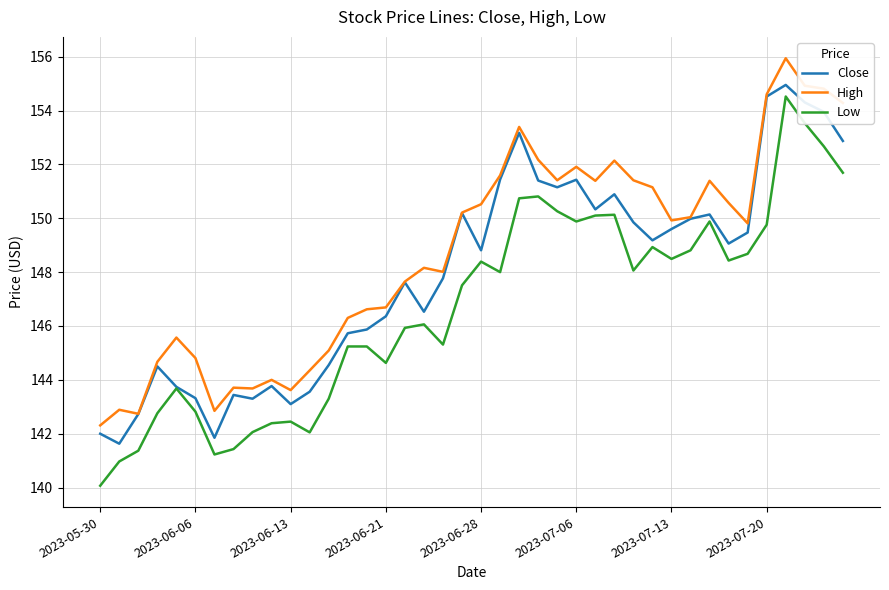

What is the greatest value displayed?

155.9